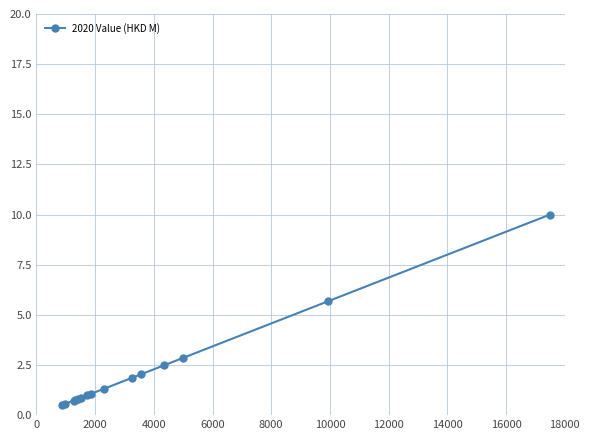

What is the difference between the maximum and minimum values?

9.5